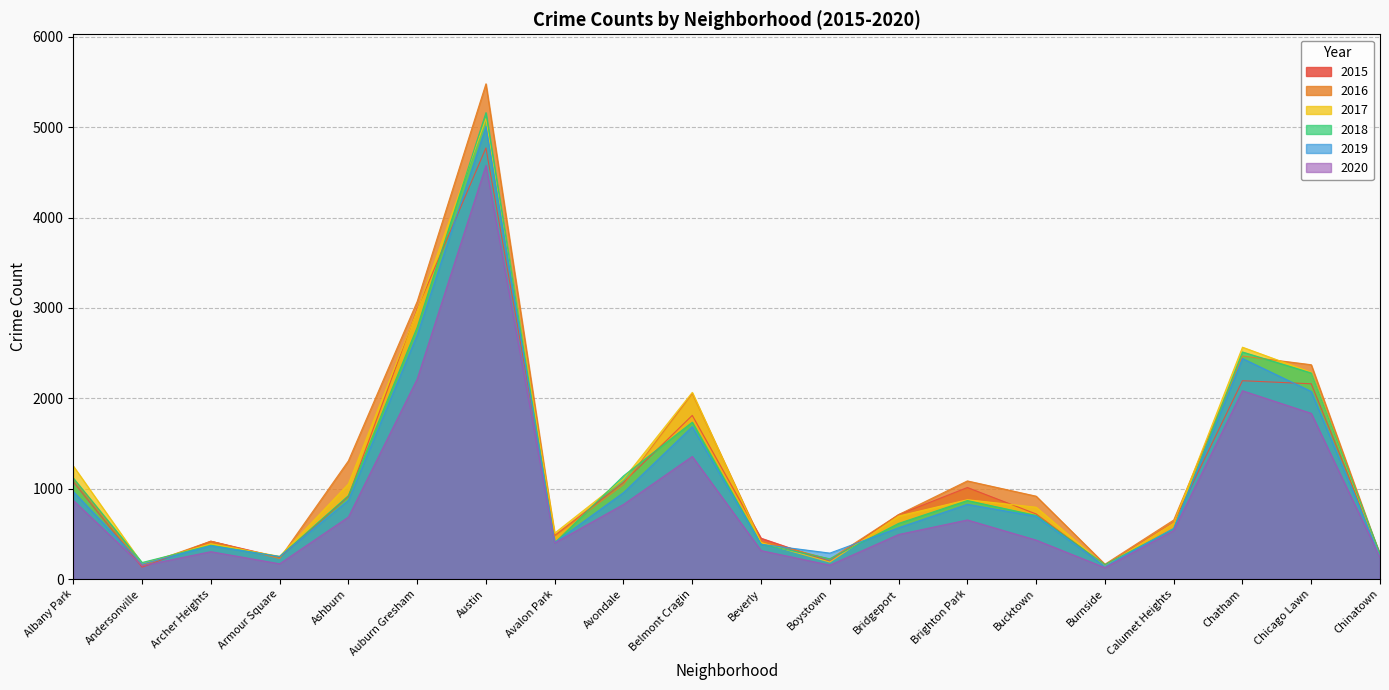

What position from the left is Boystown?

12